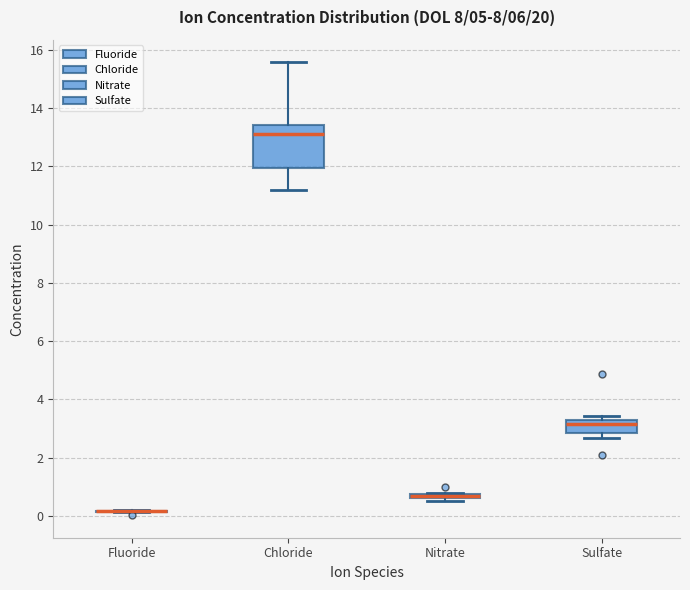

Where is the lower edge of the box for Chloride on the y-axis? The values are not printed on the chart, so give them approximately, as read against the axis.

12.0